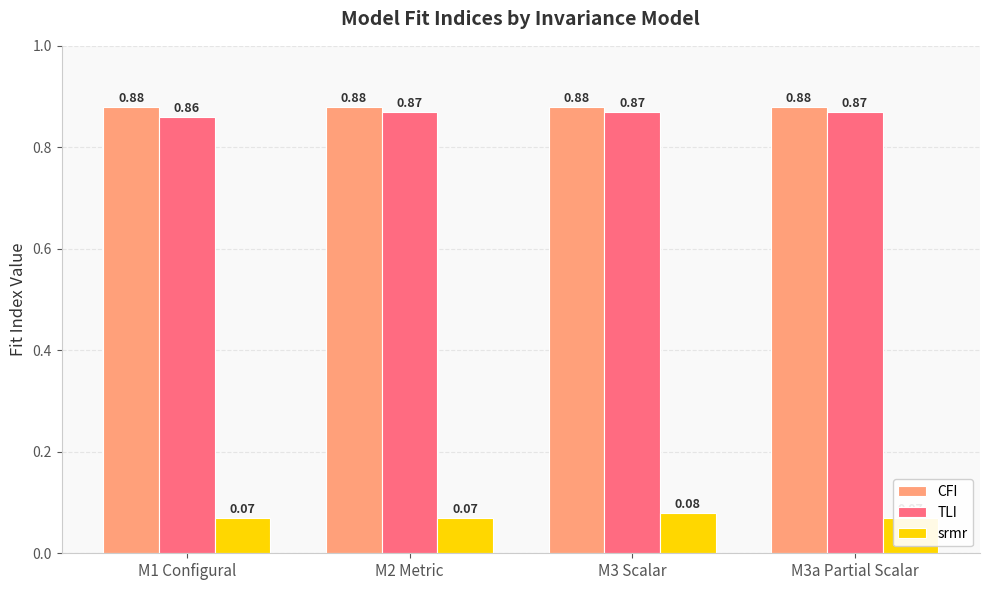

Reading right to left, list all the values displayed in this chart.

CFI: M3a Partial Scalar=0.9	M3 Scalar=0.9	M2 Metric=0.9	M1 Configural=0.9
TLI: M3a Partial Scalar=0.9	M3 Scalar=0.9	M2 Metric=0.9	M1 Configural=0.9
srmr: M3a Partial Scalar=0.1	M3 Scalar=0.1	M2 Metric=0.1	M1 Configural=0.1